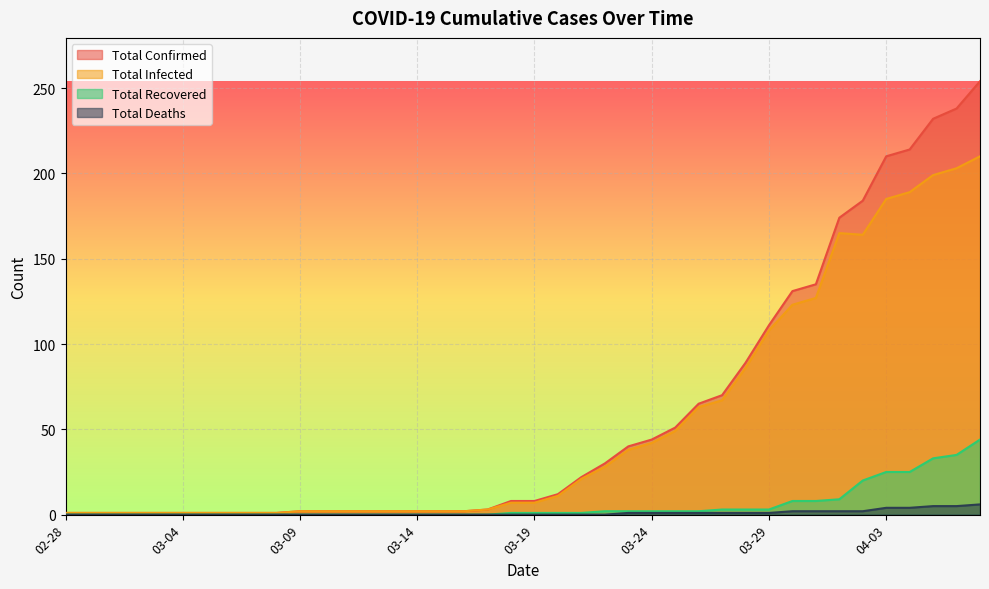

What is the spread (max minus min) of values at 03-19?

8